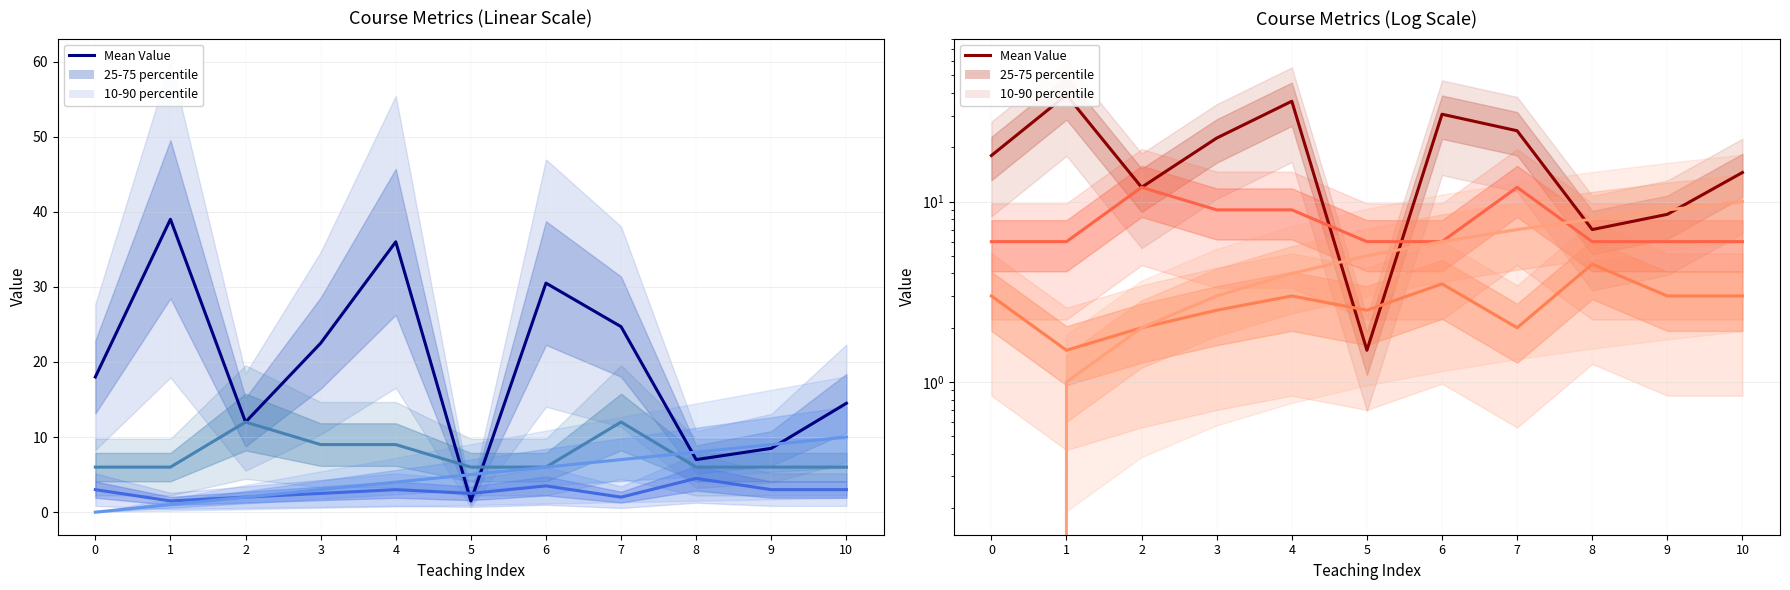

In ROOM Mean, how many points are higher than both neighbors (excluding endpoints)?

3